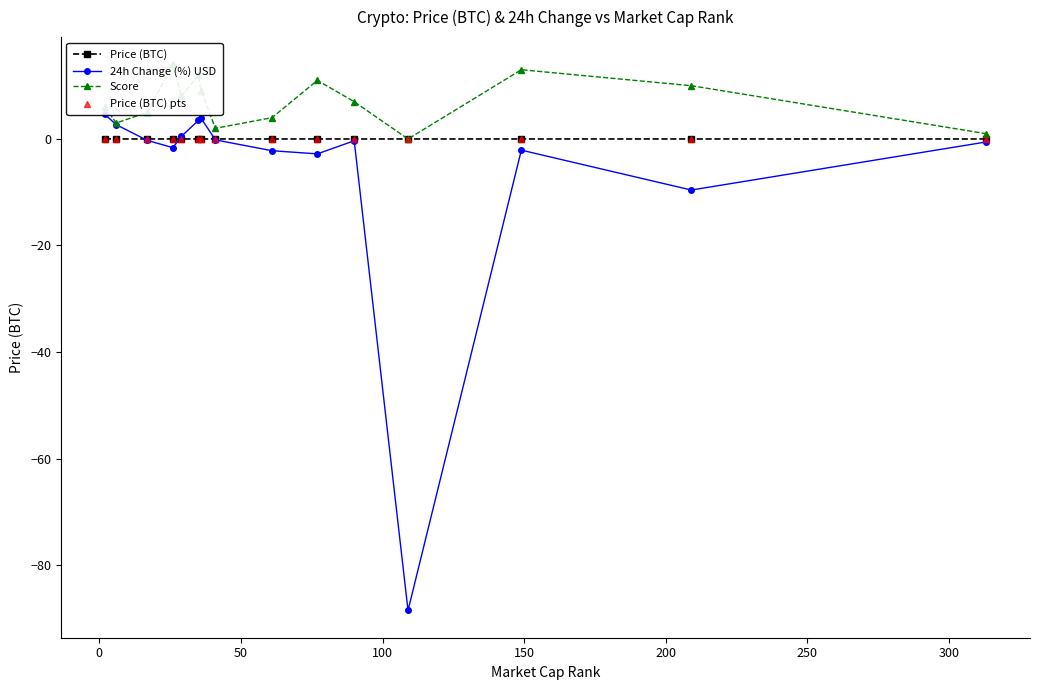

Which series has the largest total across all categories?

Score